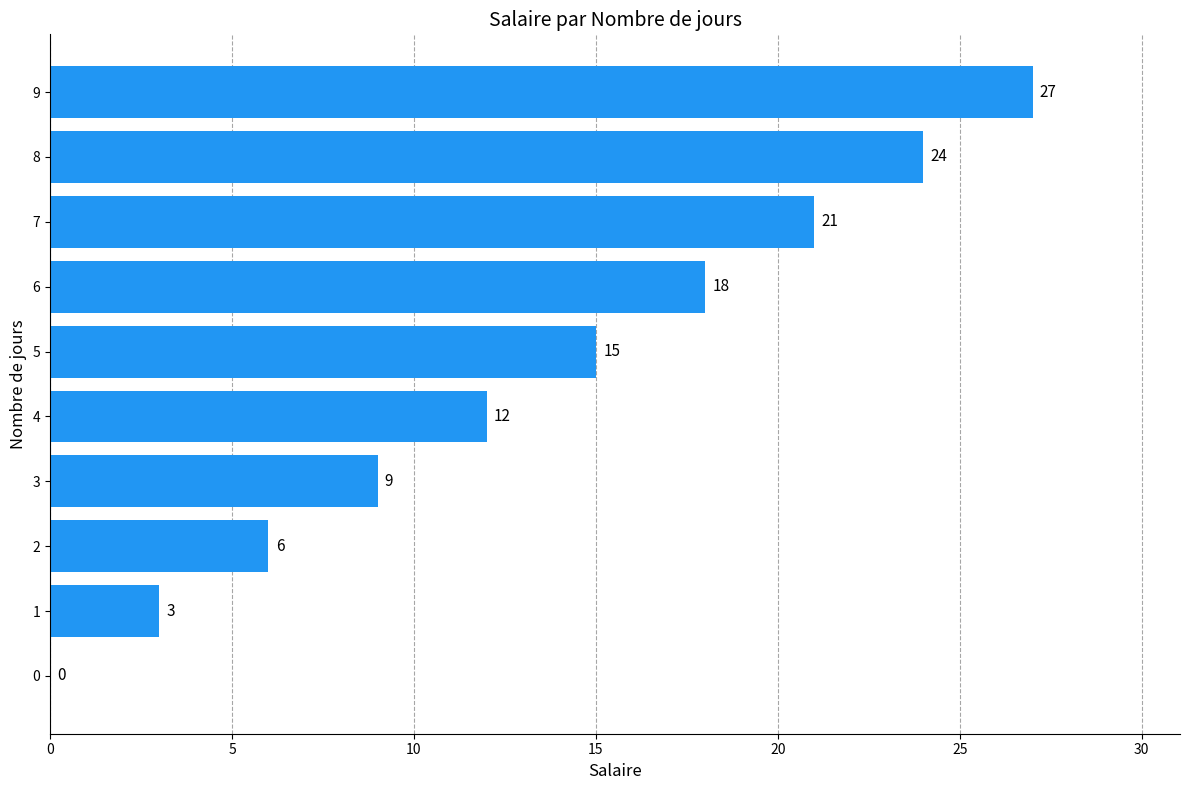

What is the sum of all values?

135